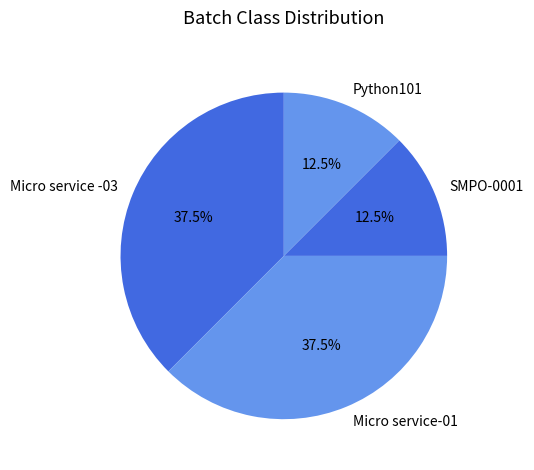

How many segments does this pie chart have?

4